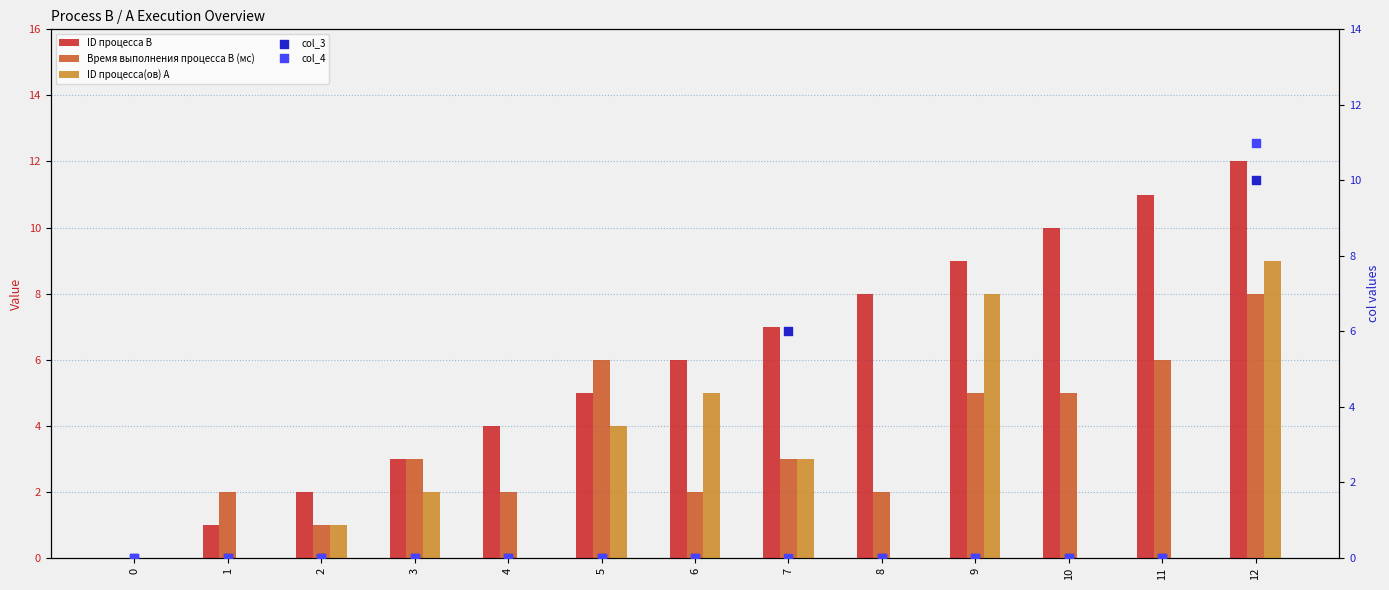

At which category is the sum across all series the highest?

12